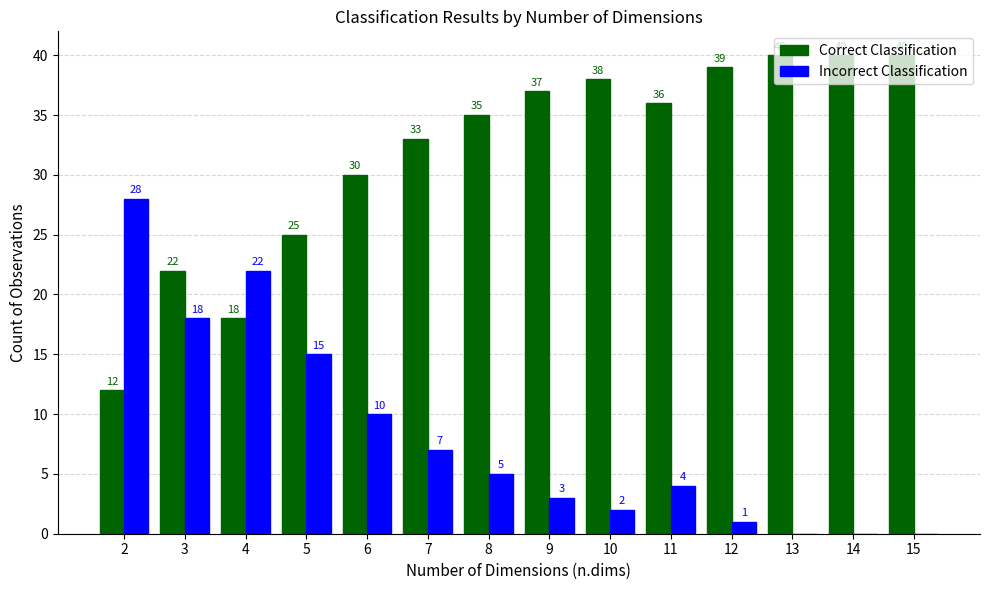

Is it true that Correct Classification equals 10 at 3?

False